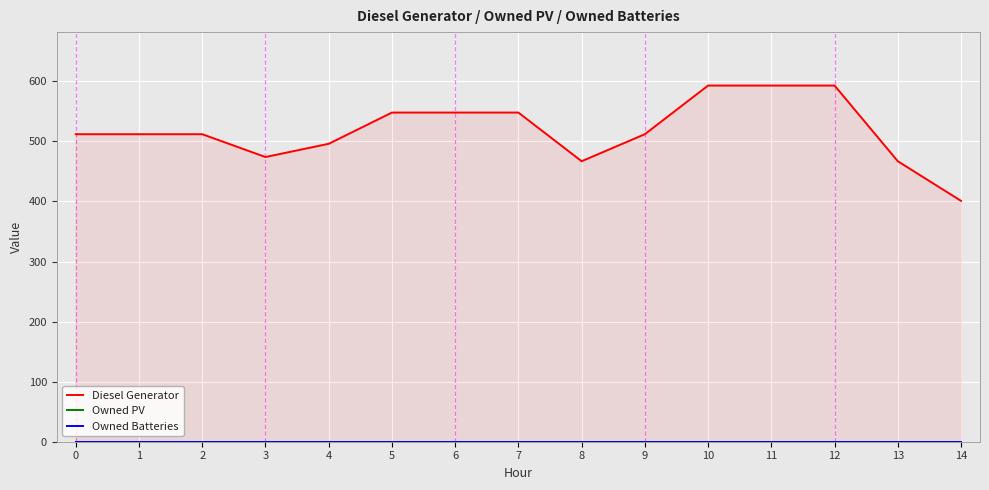

Which series has the largest total across all categories?

Diesel Generator